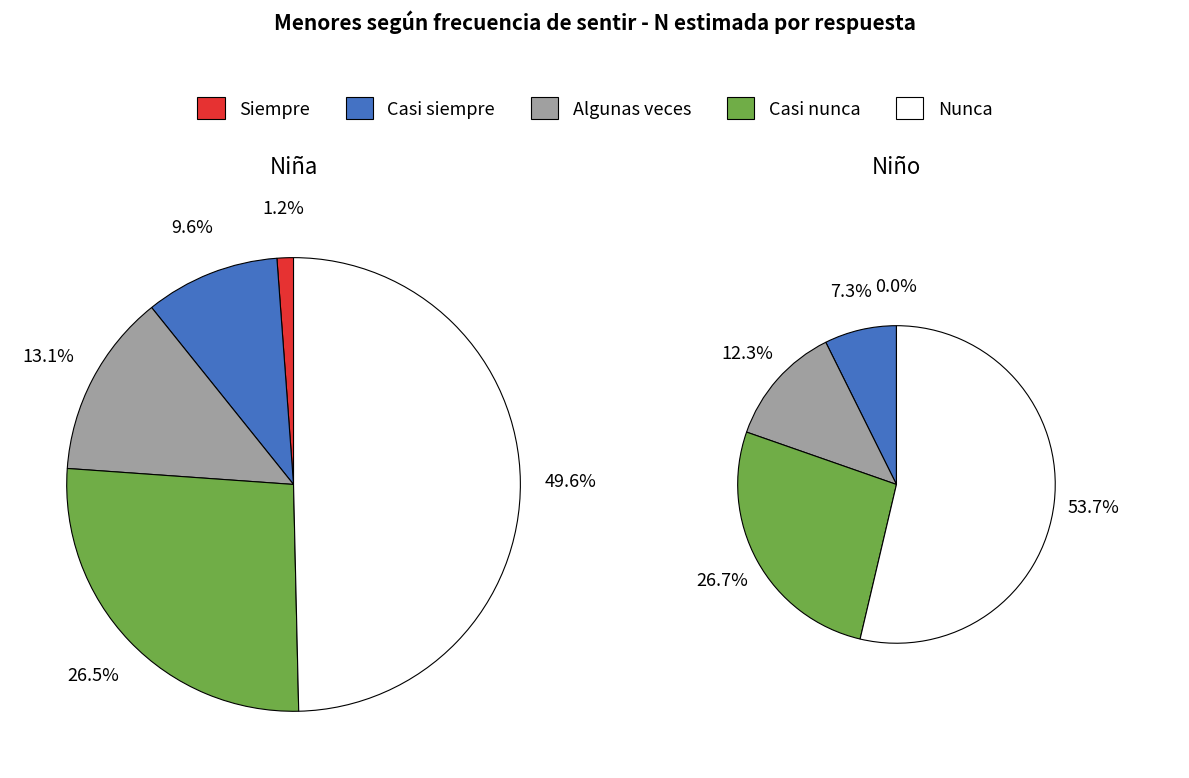

Between Casi siempre and Algunas veces, which is larger?

Algunas veces